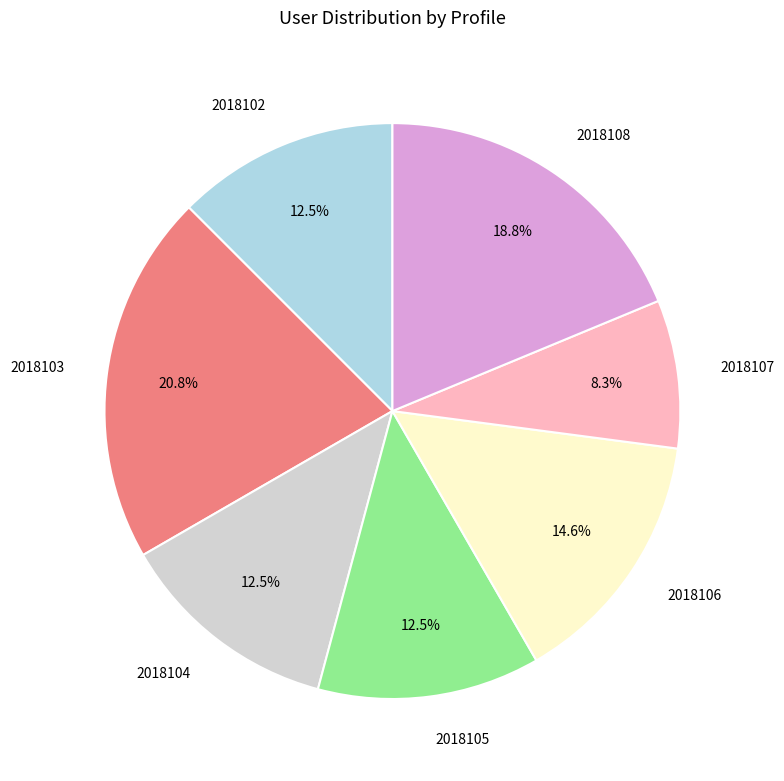

Is 2018102 the majority of the pie?

No